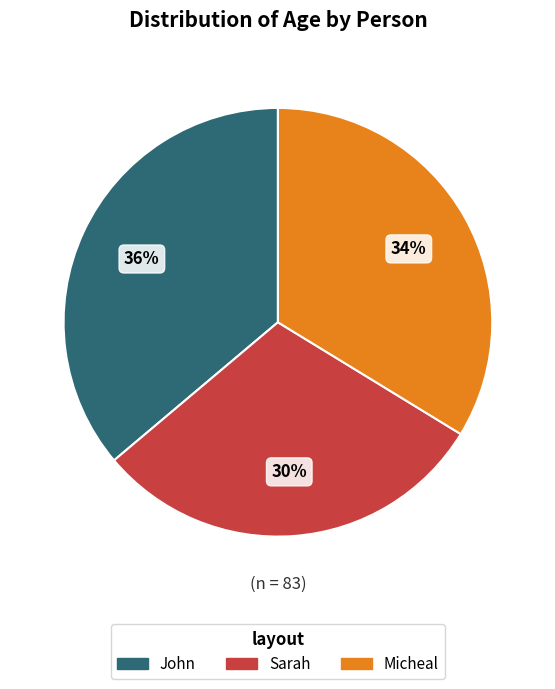

To the nearest percent, what is the difference between the largest and smallest slice percentages?

6%